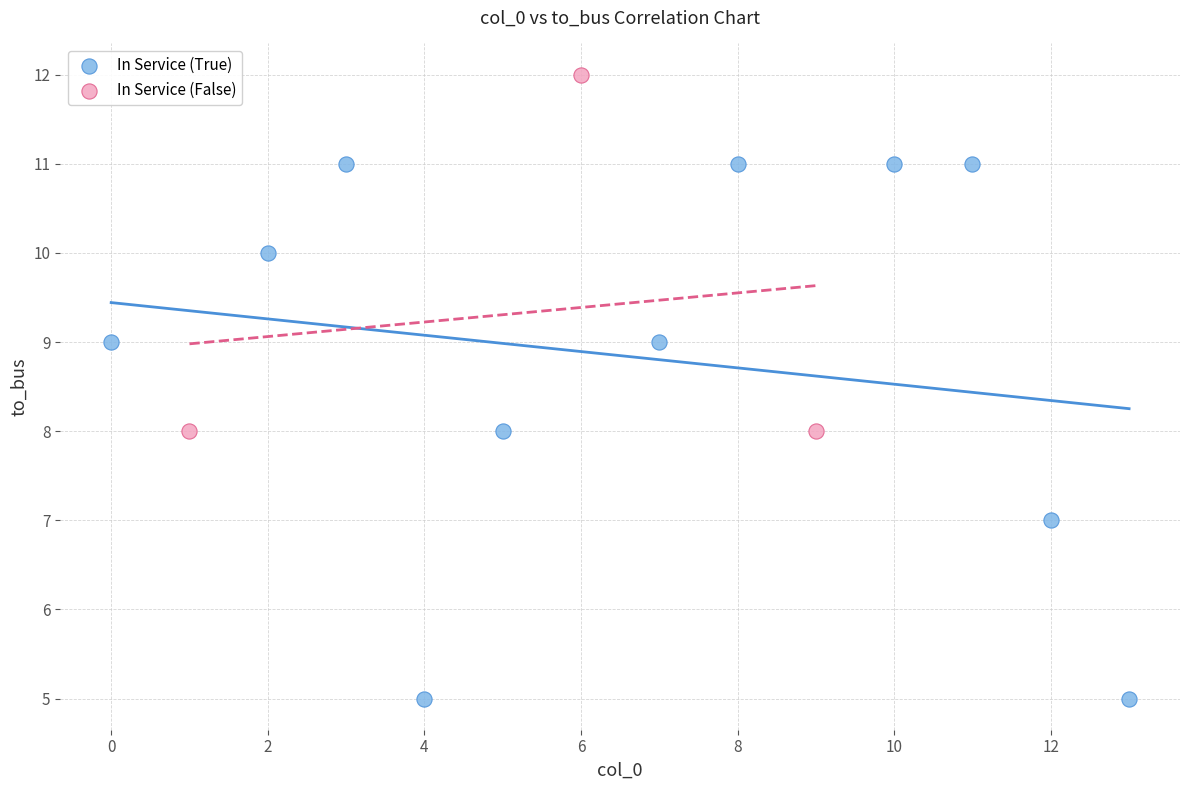

Which series reaches the maximum Y coordinate?

In Service (False)